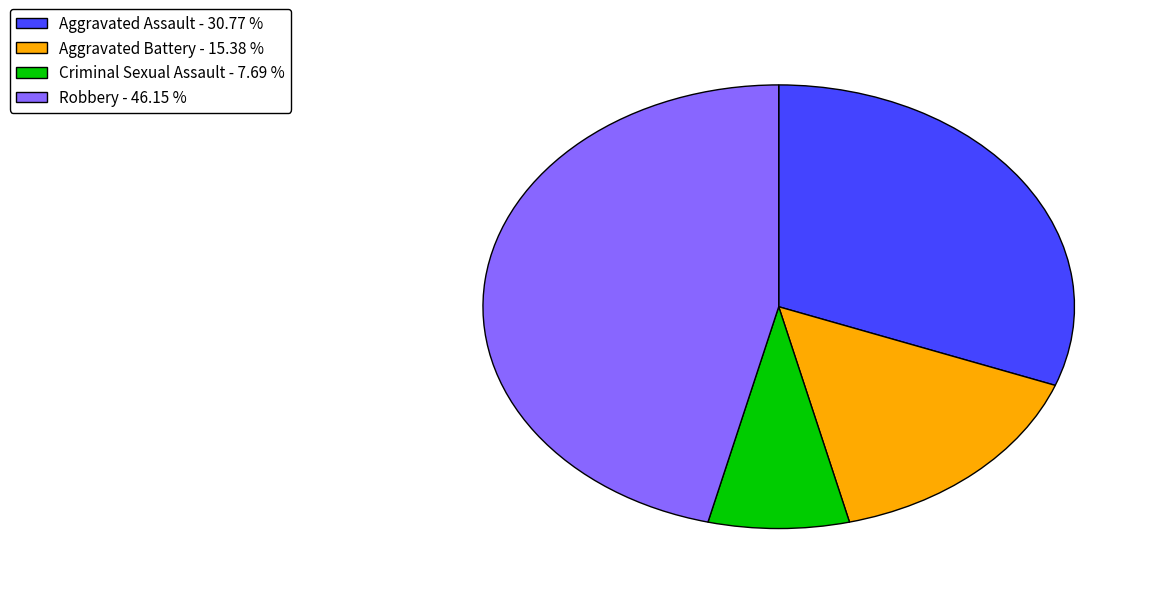

How many segments does this pie chart have?

4